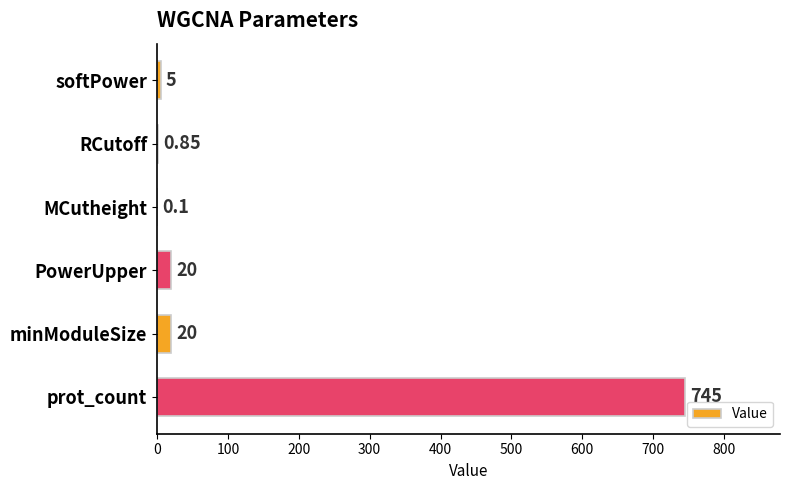

What is the sum of the values at minModuleSize and softPower?

25.0